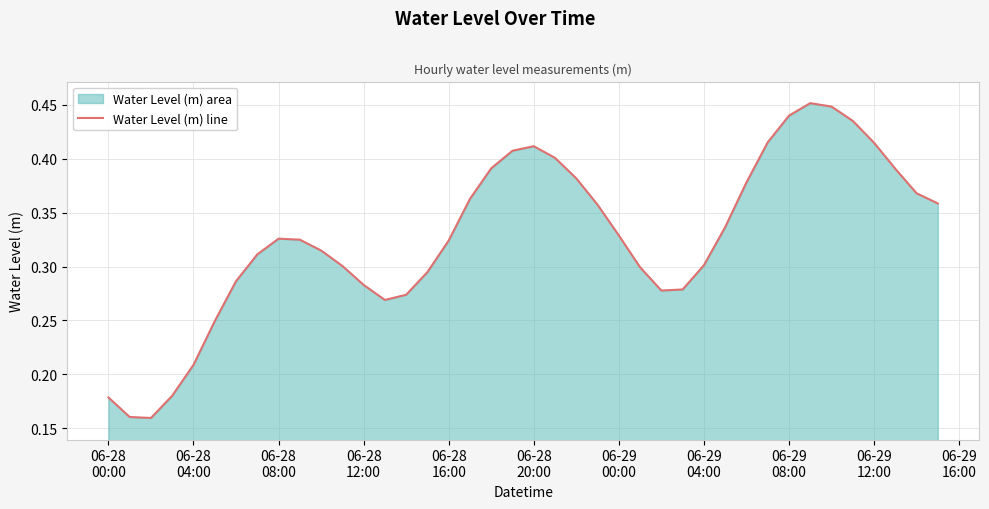

What is the label of the 7th point from the left?

06-29
00:00